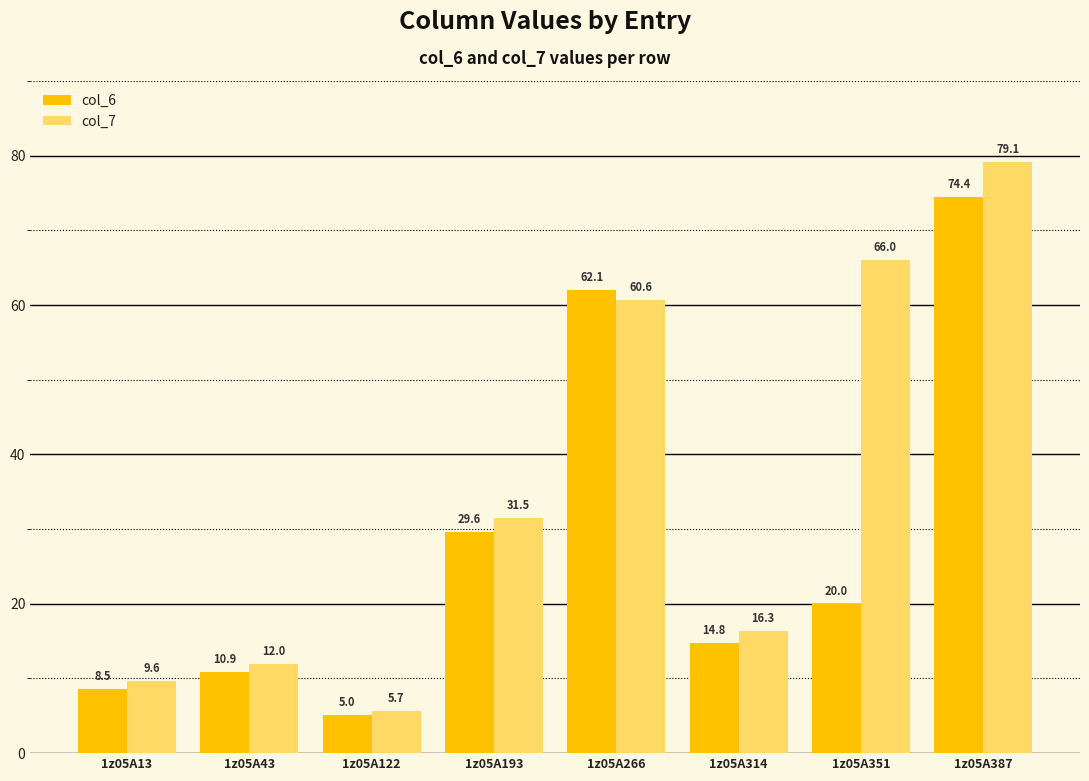

What is the spread (max minus min) of values at 1z05A351?

46.0